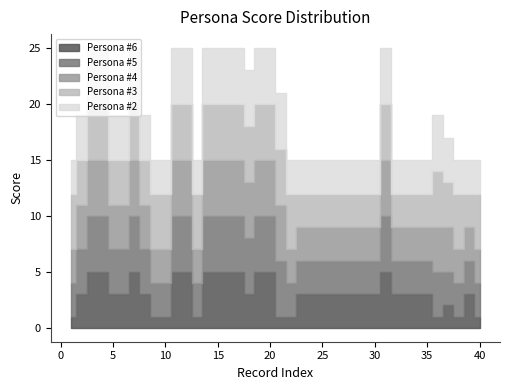

How many lines are shown in the chart?

5